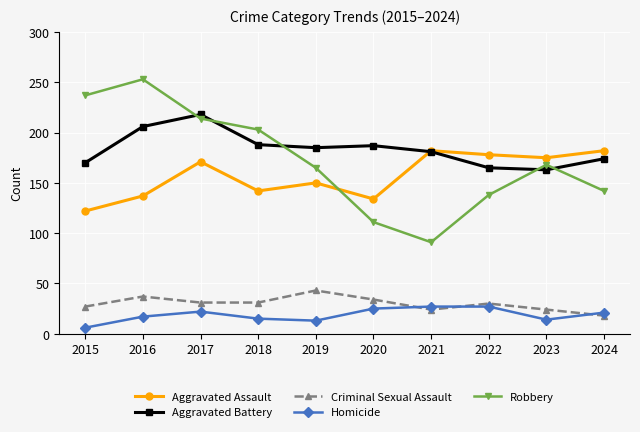

At how many categories does at least one series exceed 33?

10